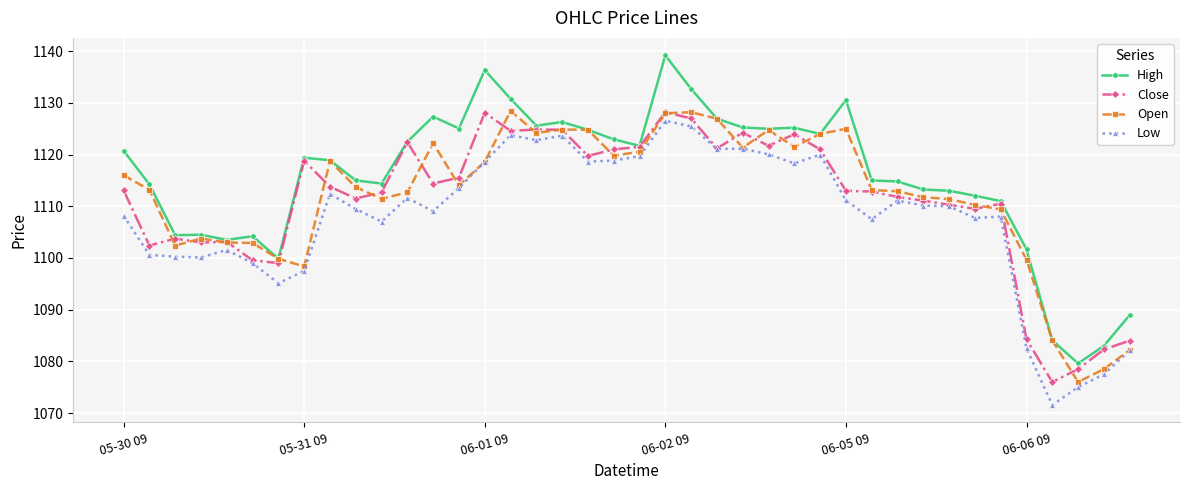

Does the chart display data point markers on the line(s)?

Yes